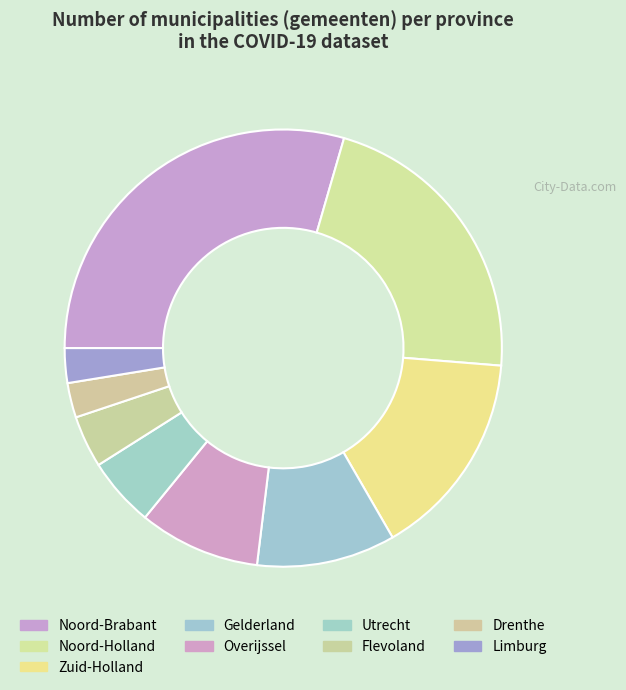

To the nearest percent, what portion does Overijssel represent?

9%